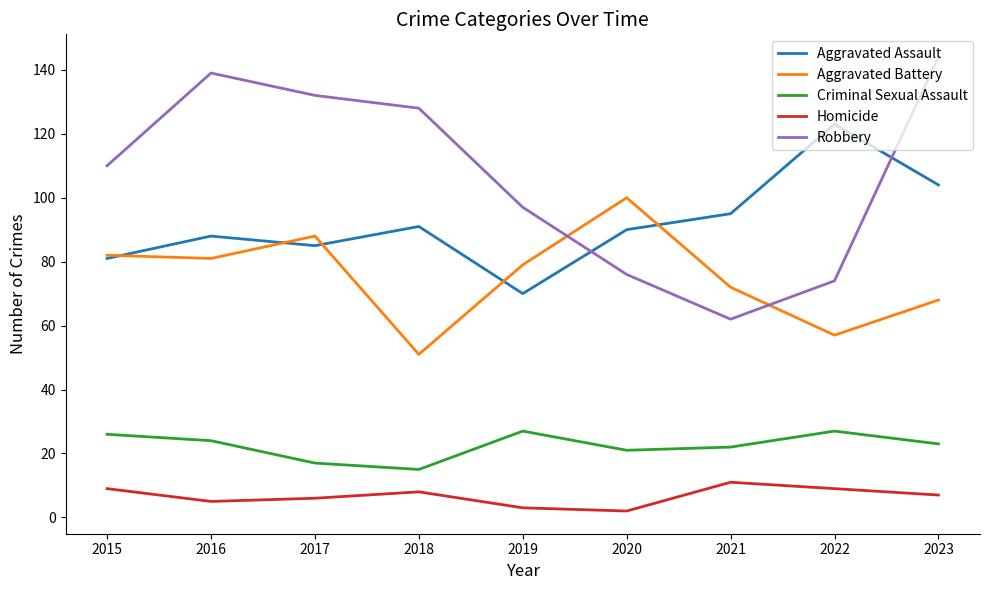

Which series has the widest spread of values?

Robbery